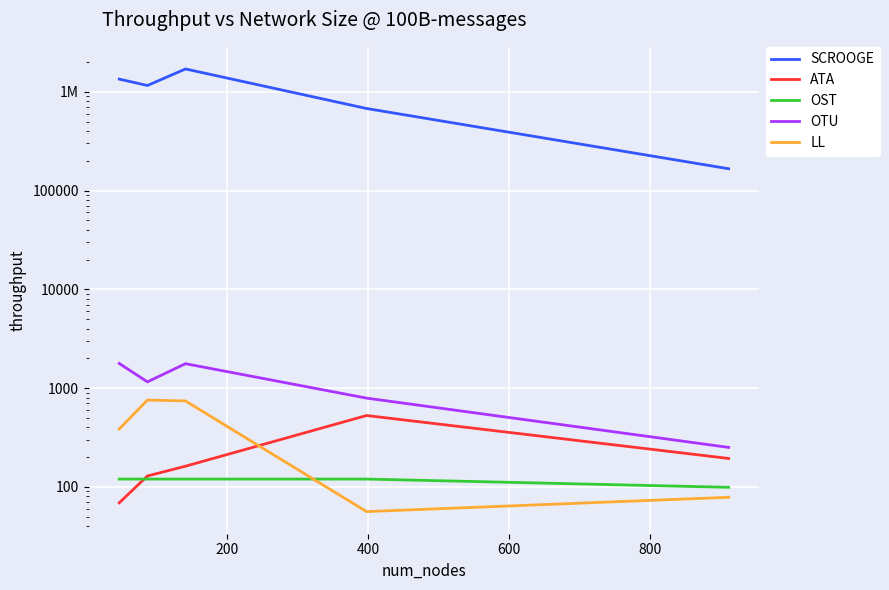

List the series in order of their peak value, lowest first.

OST, ATA, LL, OTU, SCROOGE